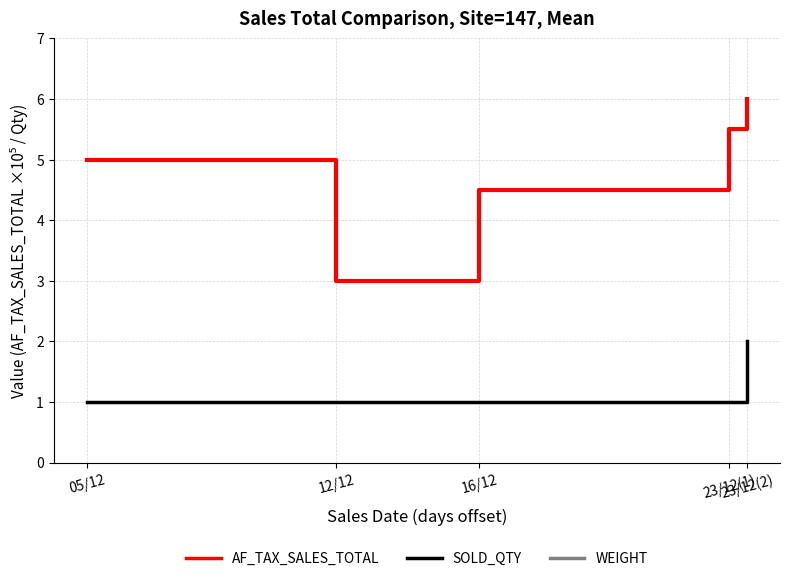

Does the chart have visible grid lines?

Yes